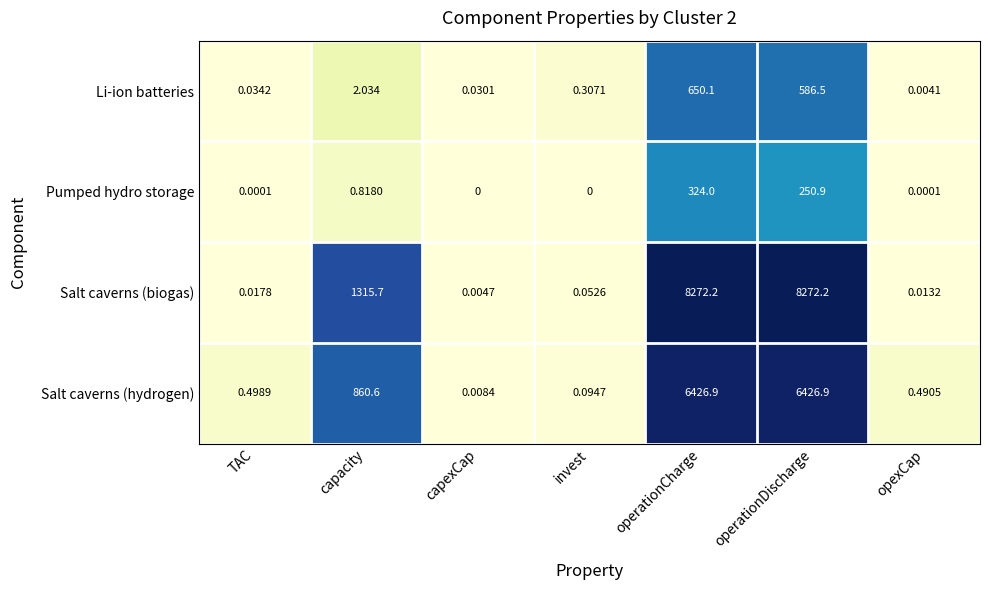

Rank the series by their maximum value, from lowest to highest.

Pumped hydro storage, Li-ion batteries, Salt caverns (hydrogen), Salt caverns (biogas)